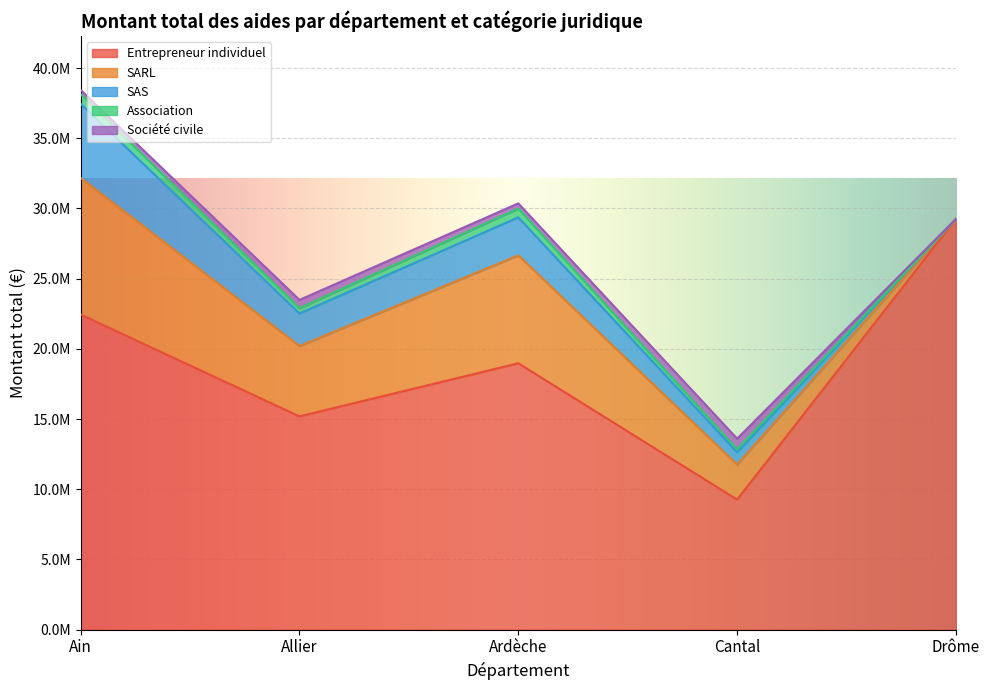

What is the average value of the Entrepreneur individuel series?

19022173